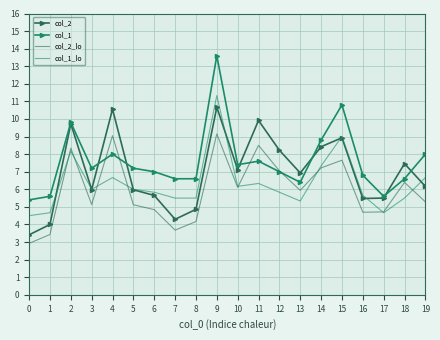

Is it true that col_1_lo equals 9.8 at 7?

False